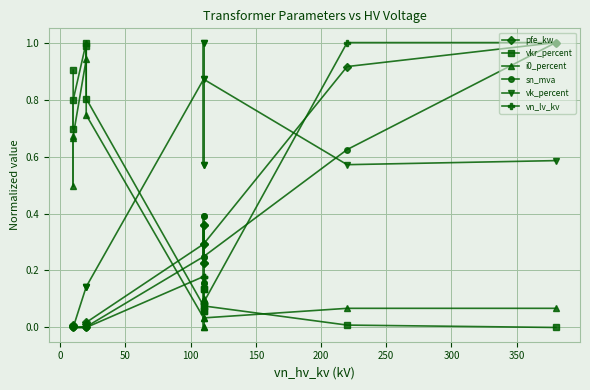

Is this an area chart (filled region under the line)?

No